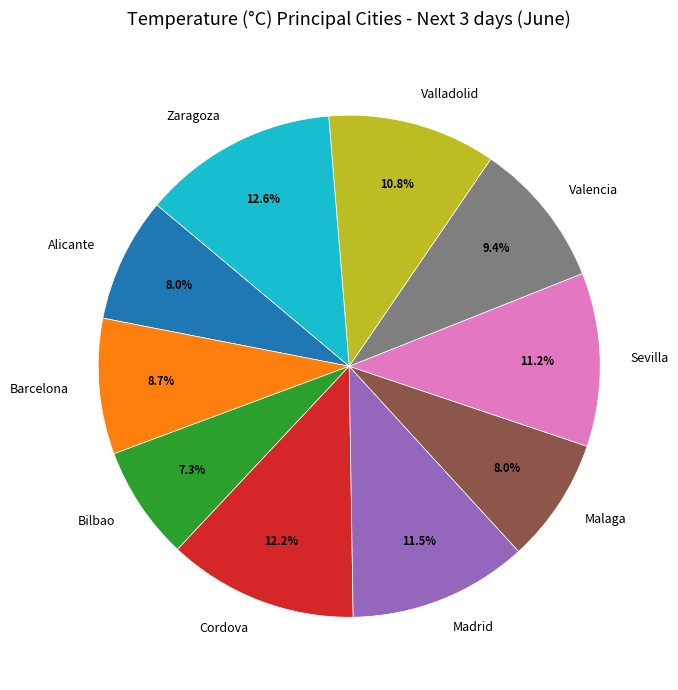

How many slices are in this pie chart?

10